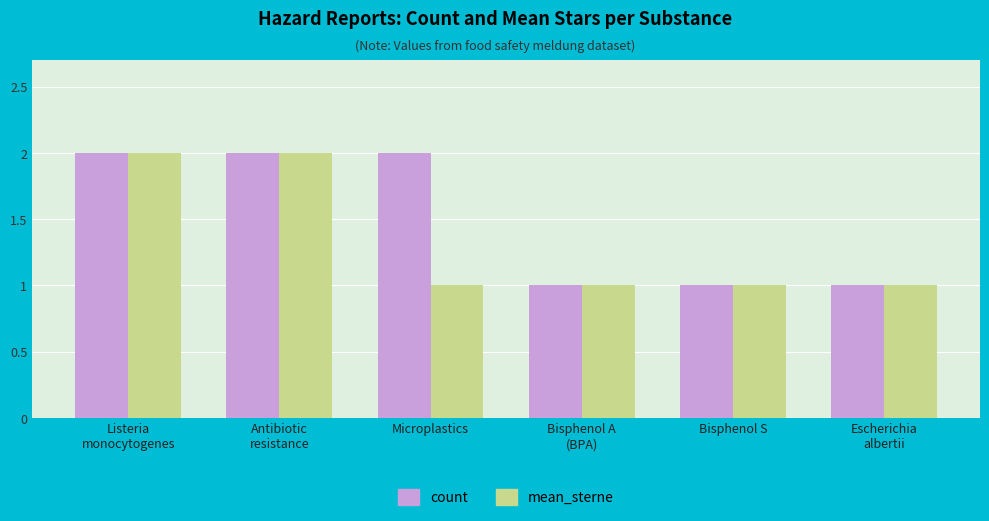

How many mean_sterne values are between 1 and 2?

6